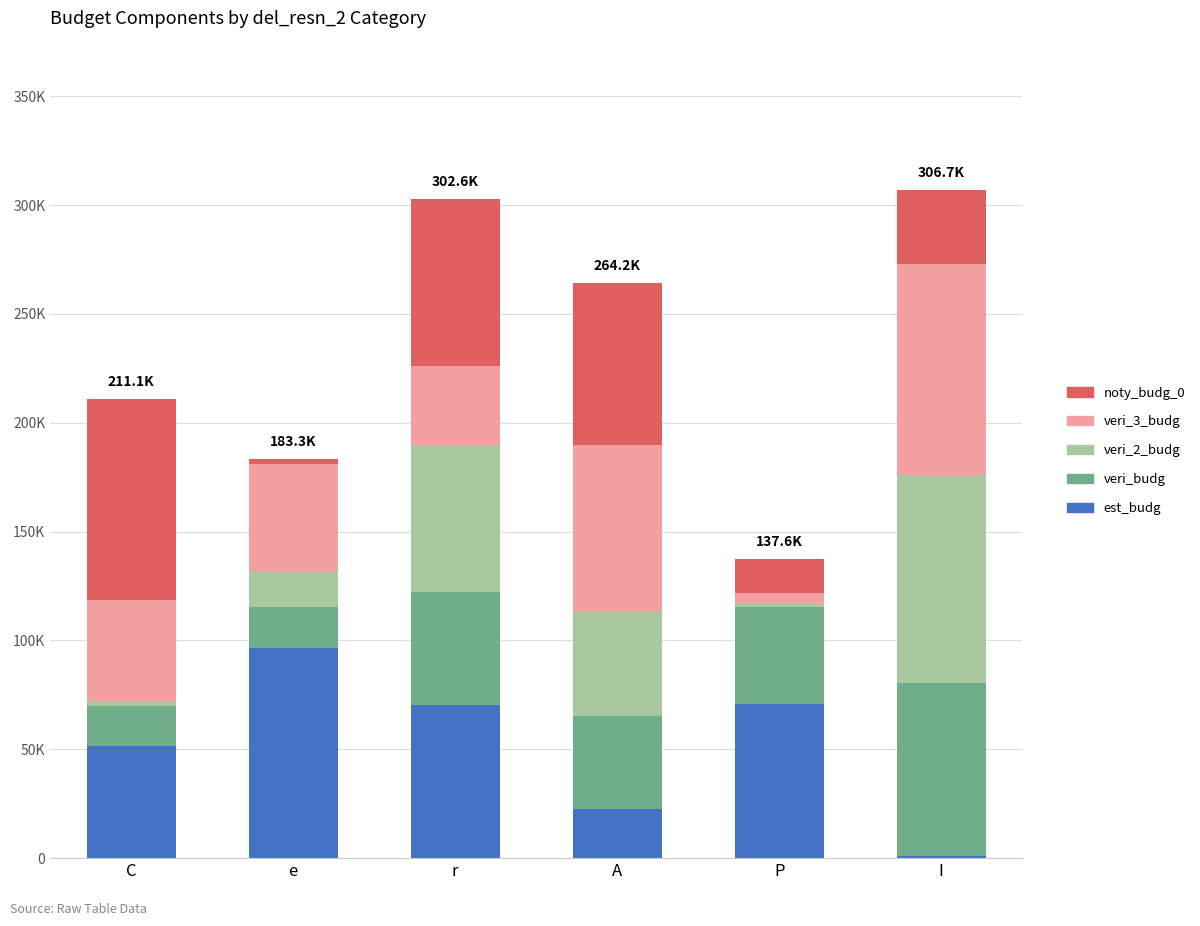

At which category is the sum across all series the highest?

I